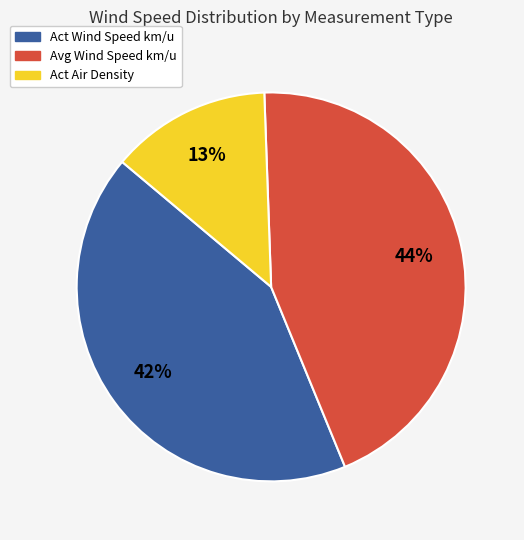

Is there a majority slice in this chart?

No